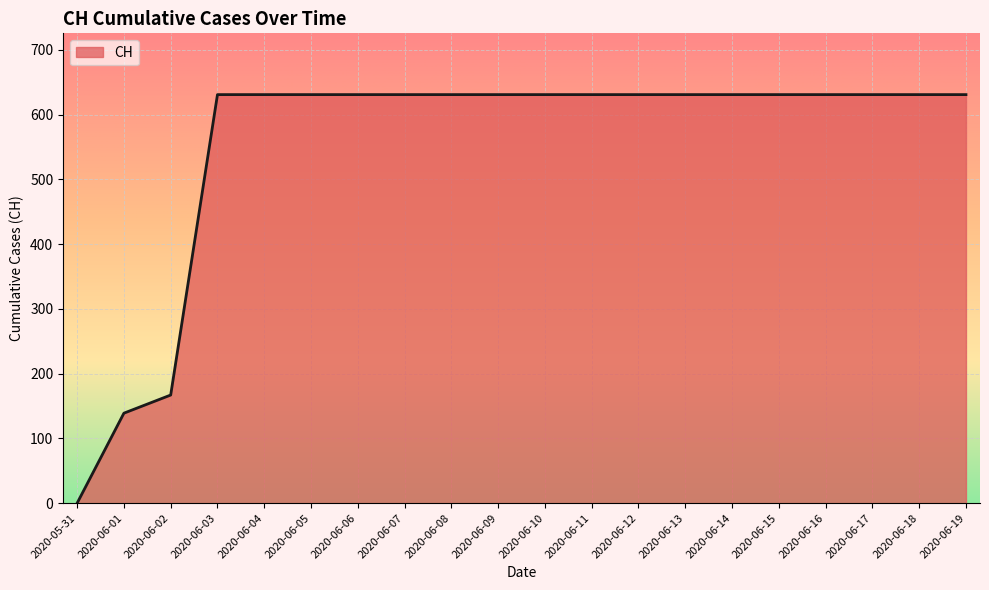

How many categories are shown in the chart?

20